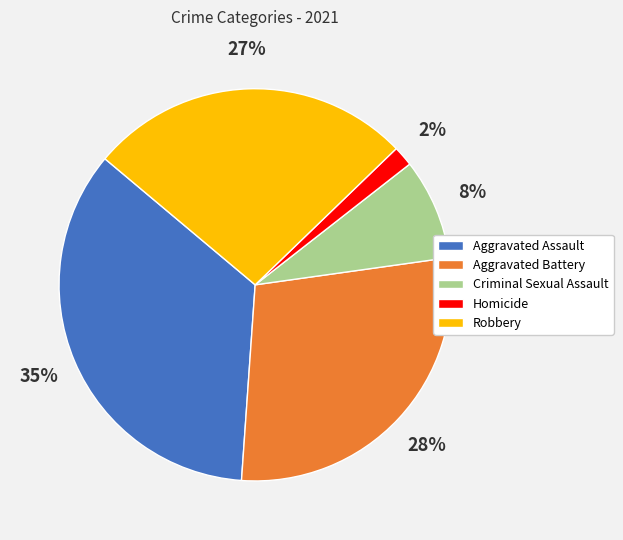

Is the sum of Criminal Sexual Assault and Aggravated Battery greater than half?

No